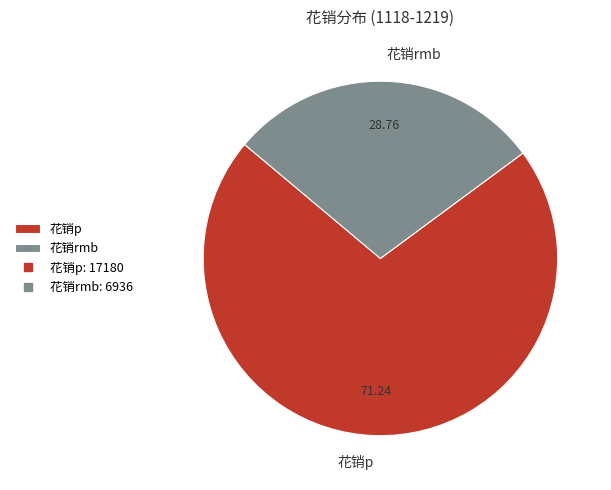

Is the sum of 花销rmb and 花销p greater than half?

Yes